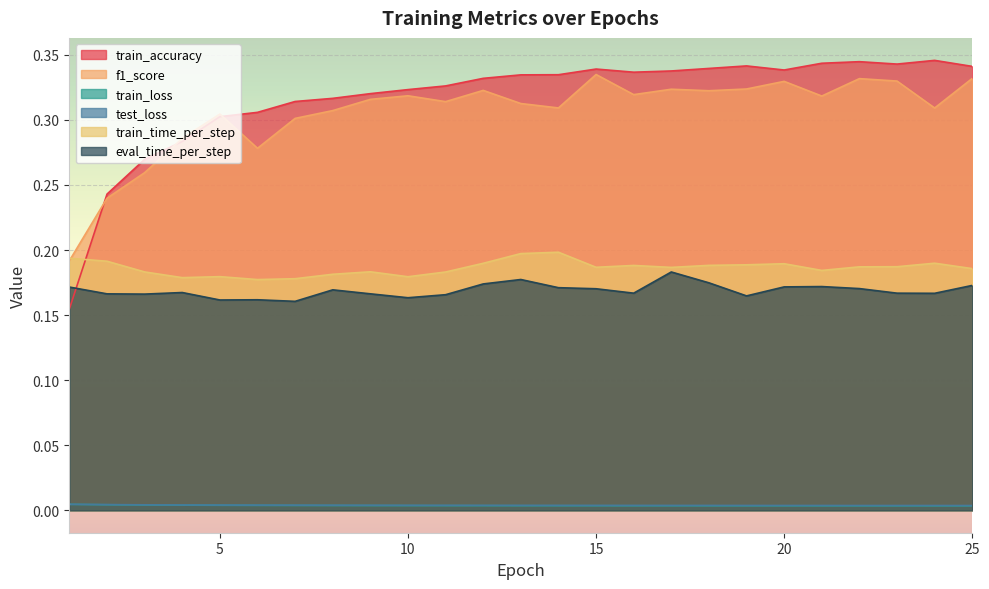

Reading left to right, extract all data points from this chart.

train_accuracy: 0.2	0.2	0.3	0.3	0.3	0.3	0.3	0.3	0.3	0.3	0.3	0.3	0.3	0.3	0.3	0.3	0.3	0.3	0.3	0.3	0.3	0.3	0.3	0.3	0.3
f1_score: 0.2	0.2	0.3	0.3	0.3	0.3	0.3	0.3	0.3	0.3	0.3	0.3	0.3	0.3	0.3	0.3	0.3	0.3	0.3	0.3	0.3	0.3	0.3	0.3	0.3
train_loss: 0.0	0.0	0.0	0.0	0.0	0.0	0.0	0.0	0.0	0.0	0.0	0.0	0.0	0.0	0.0	0.0	0.0	0.0	0.0	0.0	0.0	0.0	0.0	0.0	0.0
test_loss: 0.0	0.0	0.0	0.0	0.0	0.0	0.0	0.0	0.0	0.0	0.0	0.0	0.0	0.0	0.0	0.0	0.0	0.0	0.0	0.0	0.0	0.0	0.0	0.0	0.0
train_time_per_step: 0.2	0.2	0.2	0.2	0.2	0.2	0.2	0.2	0.2	0.2	0.2	0.2	0.2	0.2	0.2	0.2	0.2	0.2	0.2	0.2	0.2	0.2	0.2	0.2	0.2
eval_time_per_step: 0.2	0.2	0.2	0.2	0.2	0.2	0.2	0.2	0.2	0.2	0.2	0.2	0.2	0.2	0.2	0.2	0.2	0.2	0.2	0.2	0.2	0.2	0.2	0.2	0.2